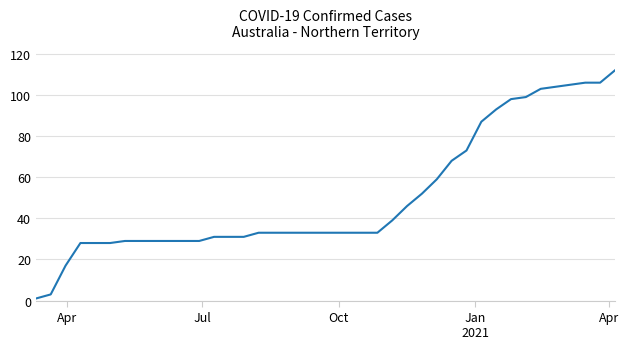

What is the maximum value shown in the chart?

112